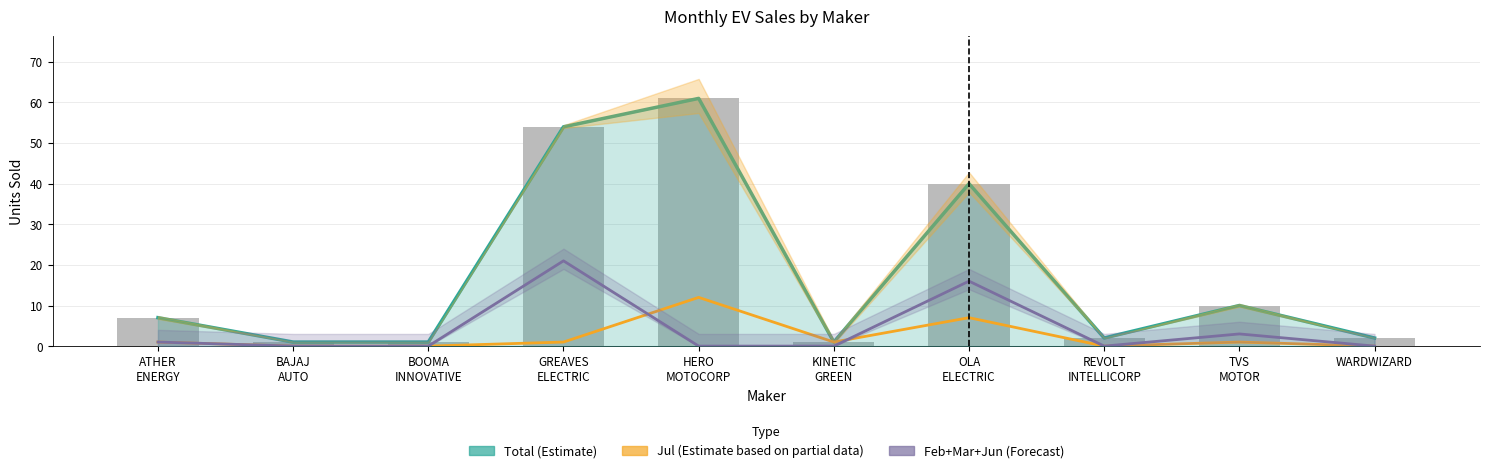

What is the value of the Total (Estimate) bar at the 8th from the left?

2